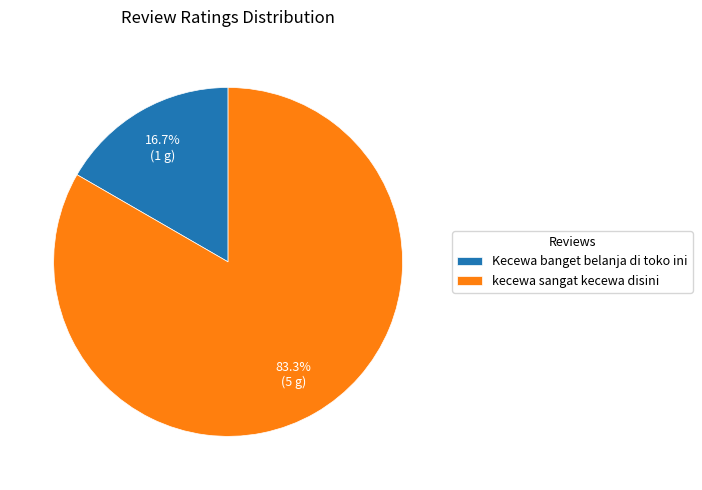

Is there any slice that represents more than half of the pie?

Yes